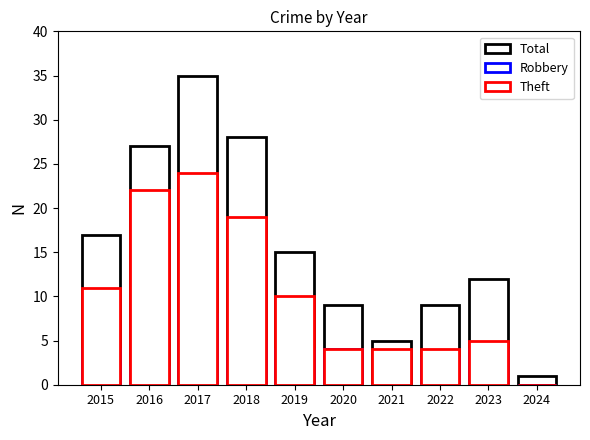

Rank the categories by Total value from highest to lowest.

2017, 2018, 2016, 2015, 2019, 2023, 2020, 2022, 2021, 2024